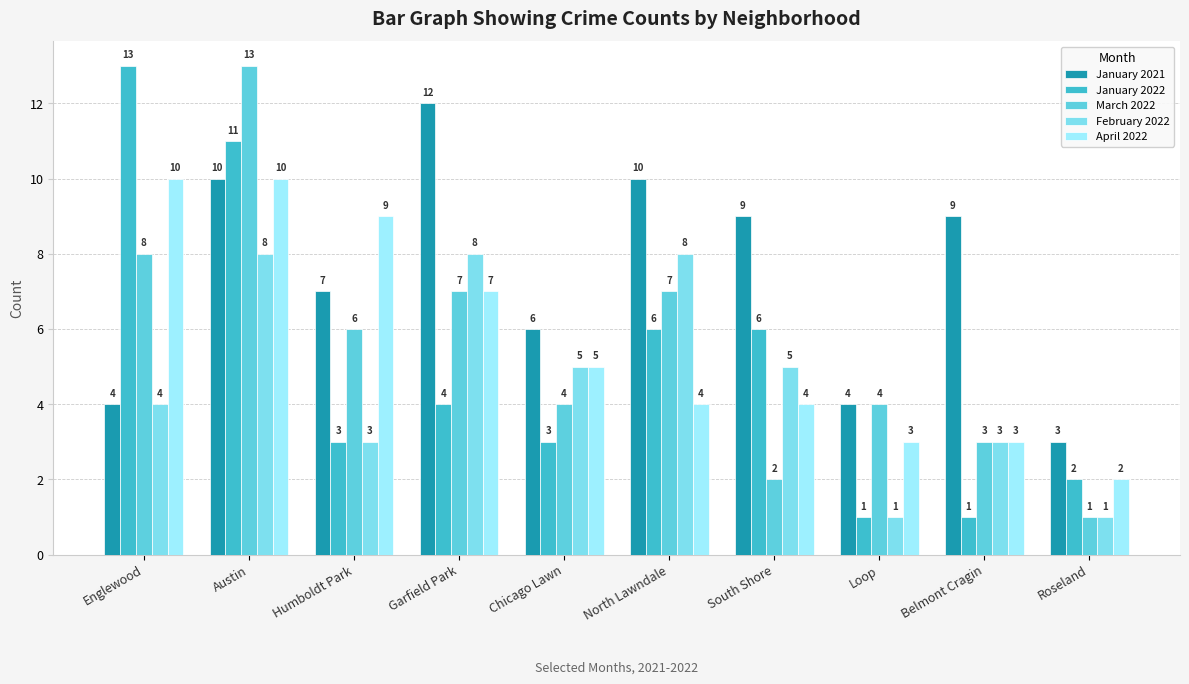

What is the difference between the second highest and minimum values in the March 2022 series?

7